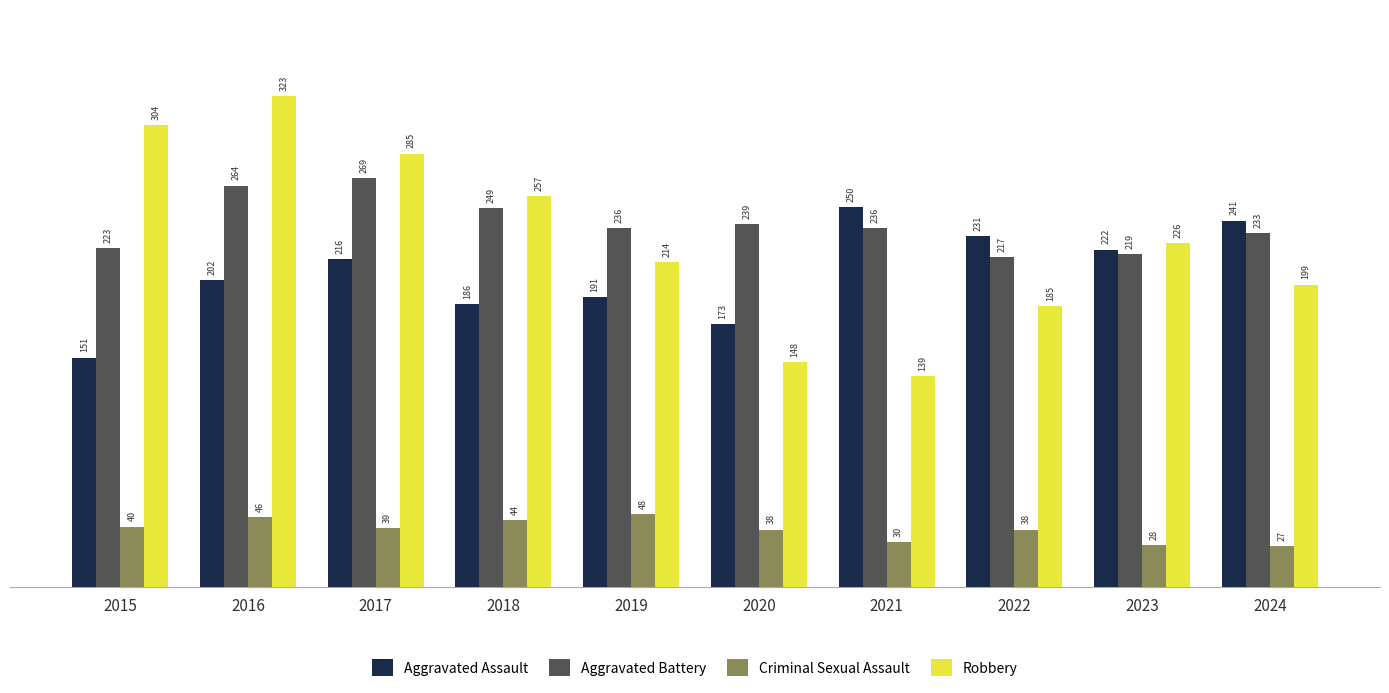

At 2017, list the series in order from smallest to largest.

Criminal Sexual Assault, Aggravated Assault, Aggravated Battery, Robbery